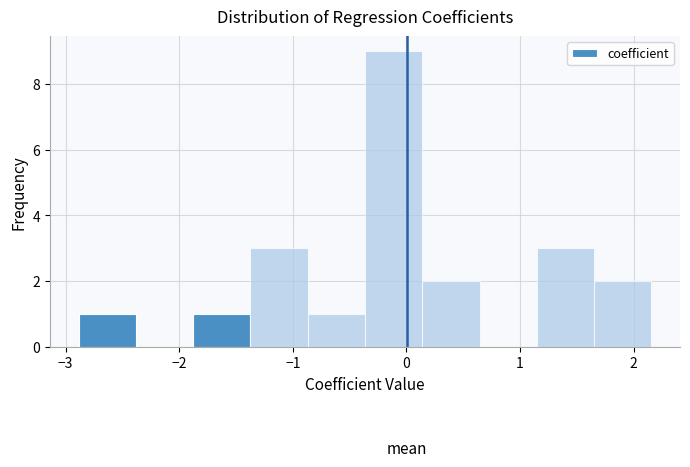

Which range on the x-axis has the tallest bar?

-0.4 to 0.1